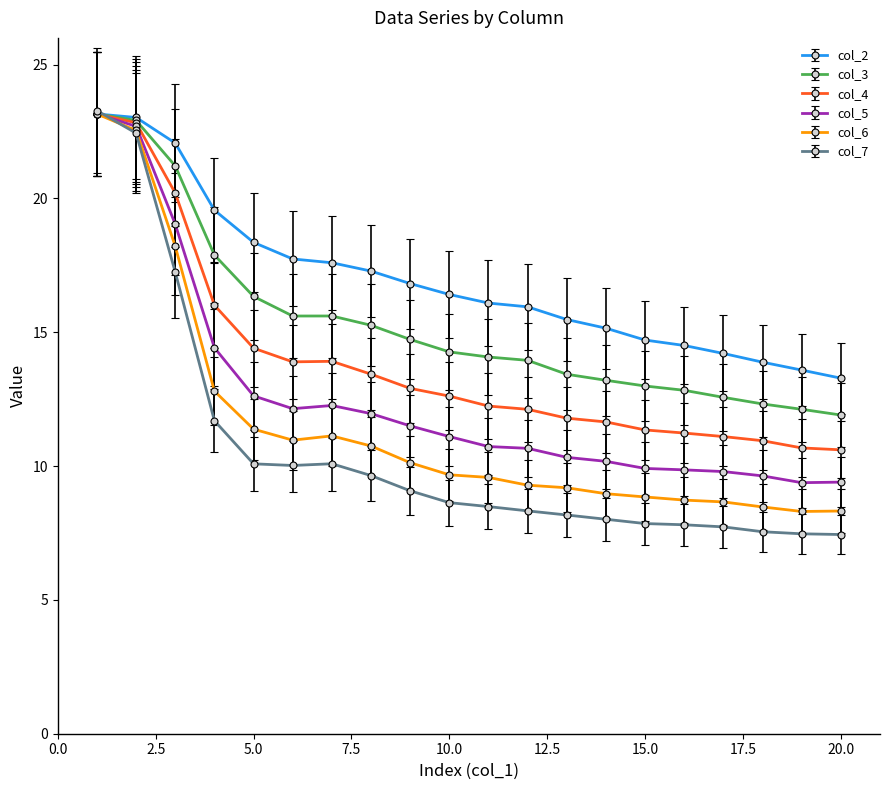

What is the highest value of the col_4 series?

23.2